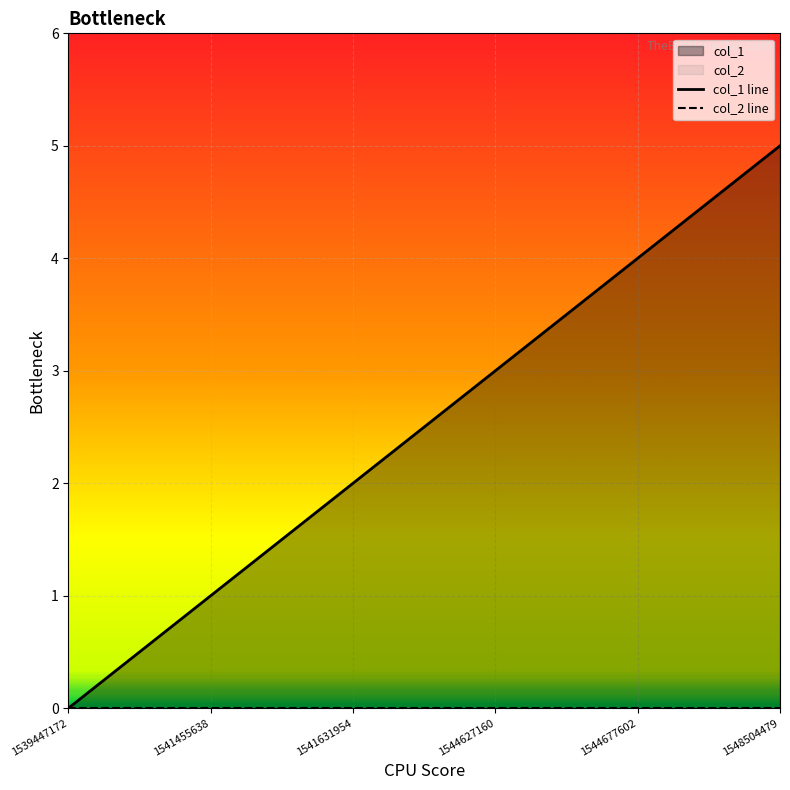

The value of col_2 line at 1544627160 is 0. True or false?

True